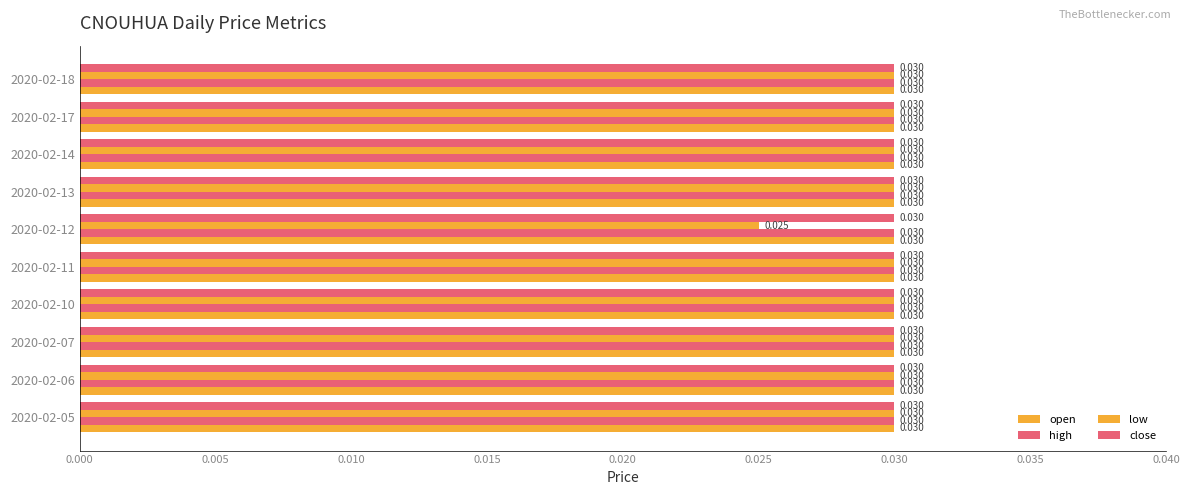

Rank the series by their maximum value, from highest to lowest.

open, high, close, low